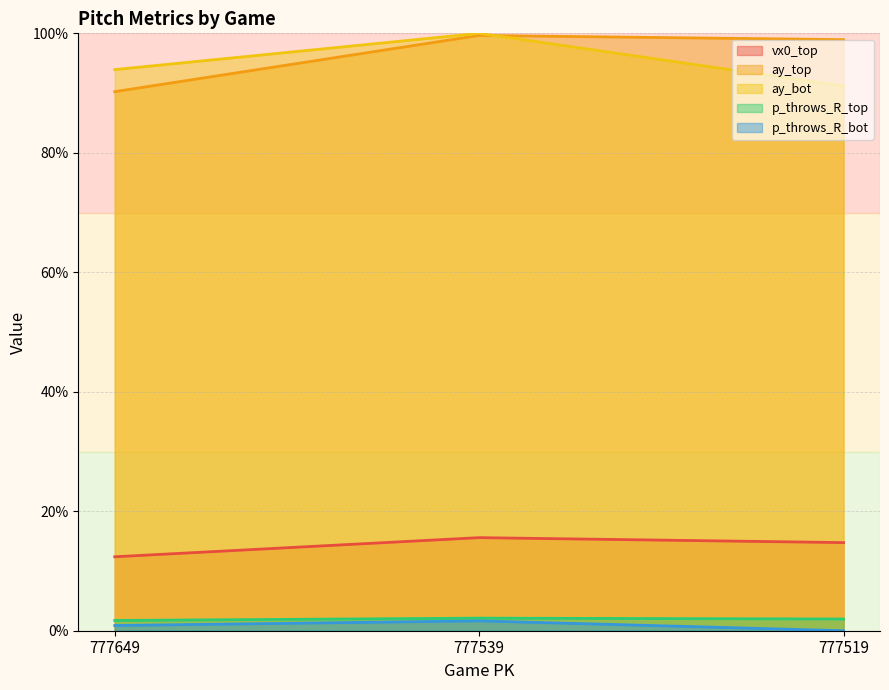

What is the sum of all ay_top values?

288.8